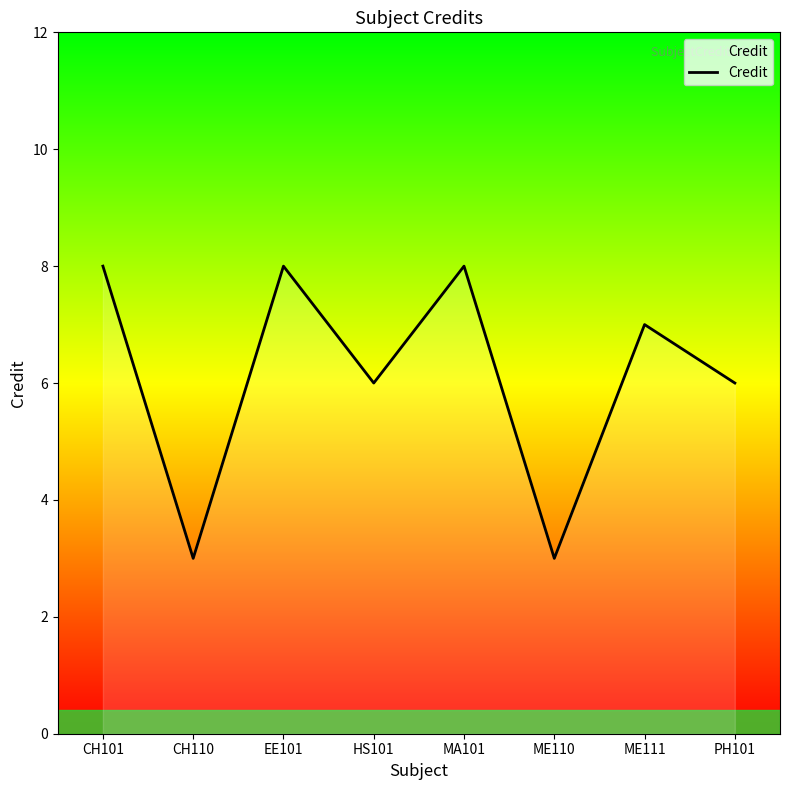

True or false: there are more than 1 points higher than both neighbors.

True